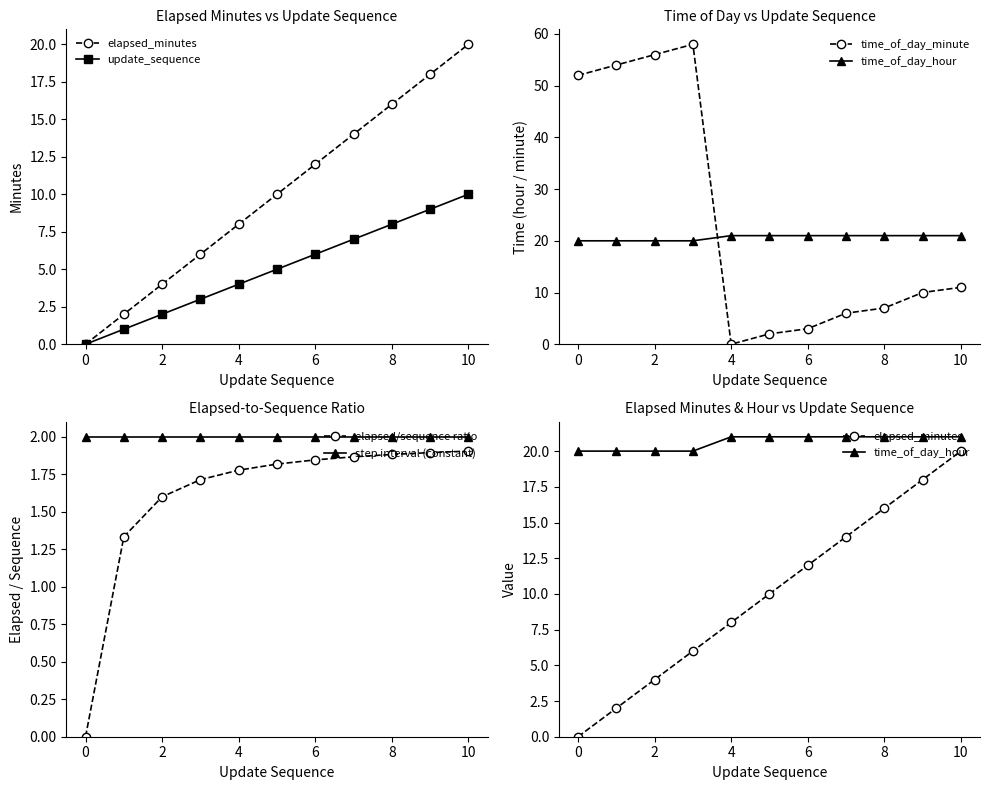

How many series are shown in this chart?

6